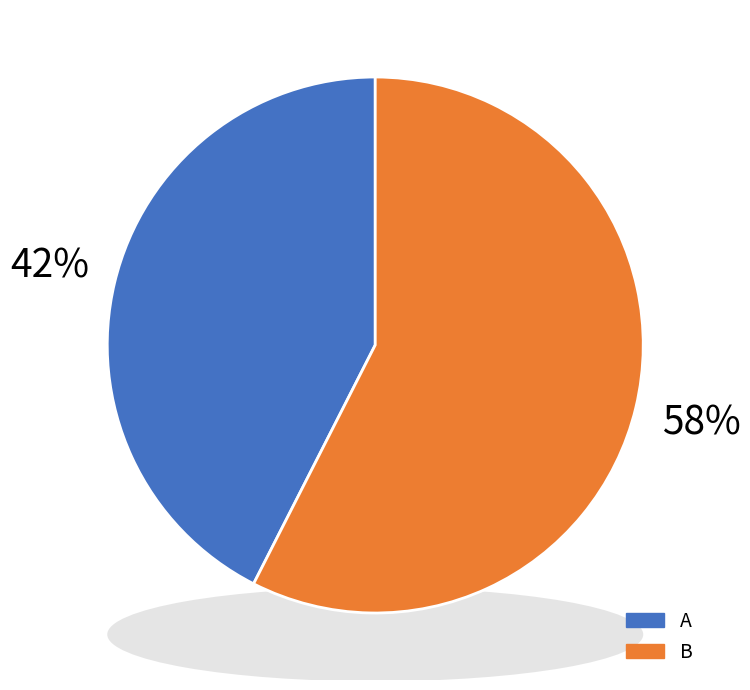

Rank the categories by value from highest to lowest.

B, A